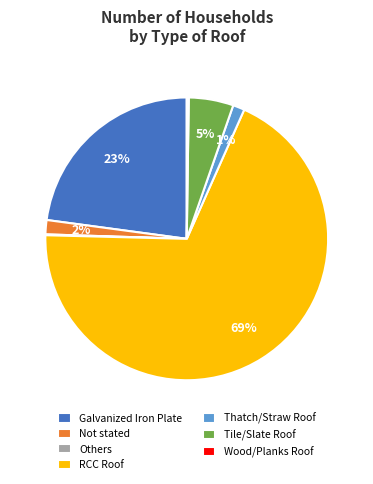

True or false: Galvanized Iron Plate accounts for 23% of the total.

True